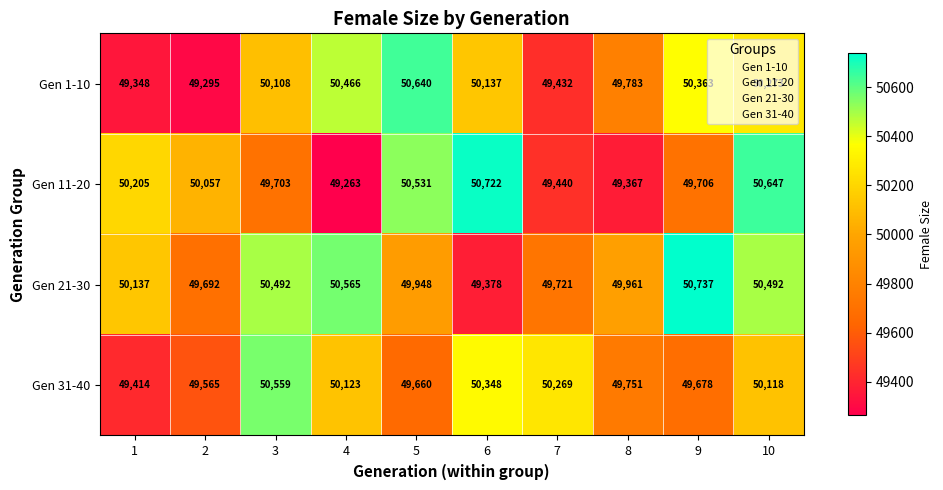

Rank the series by their maximum value, from highest to lowest.

Gen 21-30, Gen 11-20, Gen 1-10, Gen 31-40